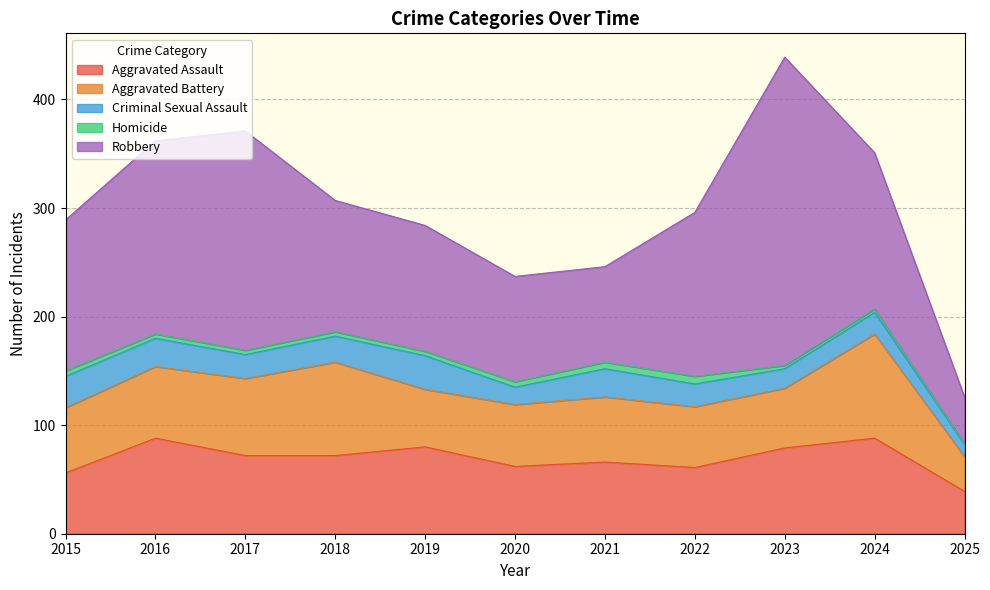

True or false: Robbery has a value of 46 at 2020.

False